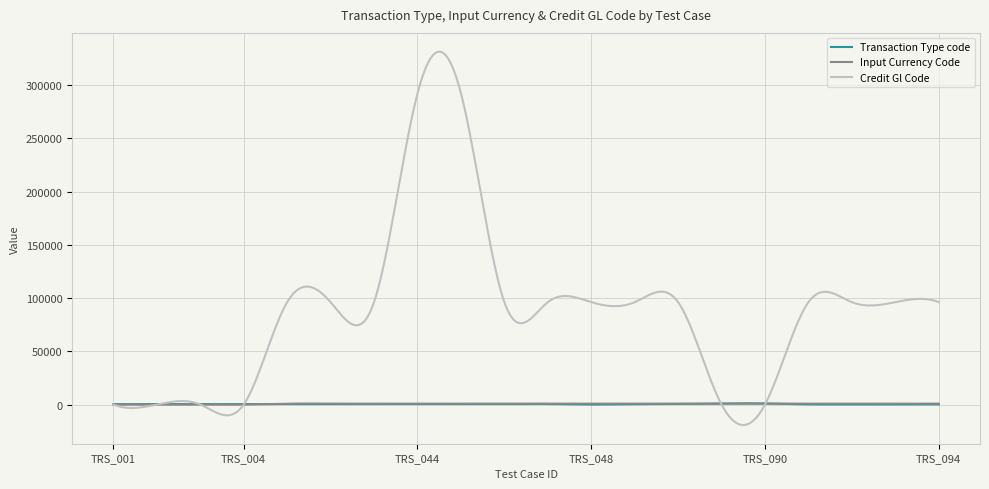

Which series has the largest range (max minus min)?

Credit Gl Code